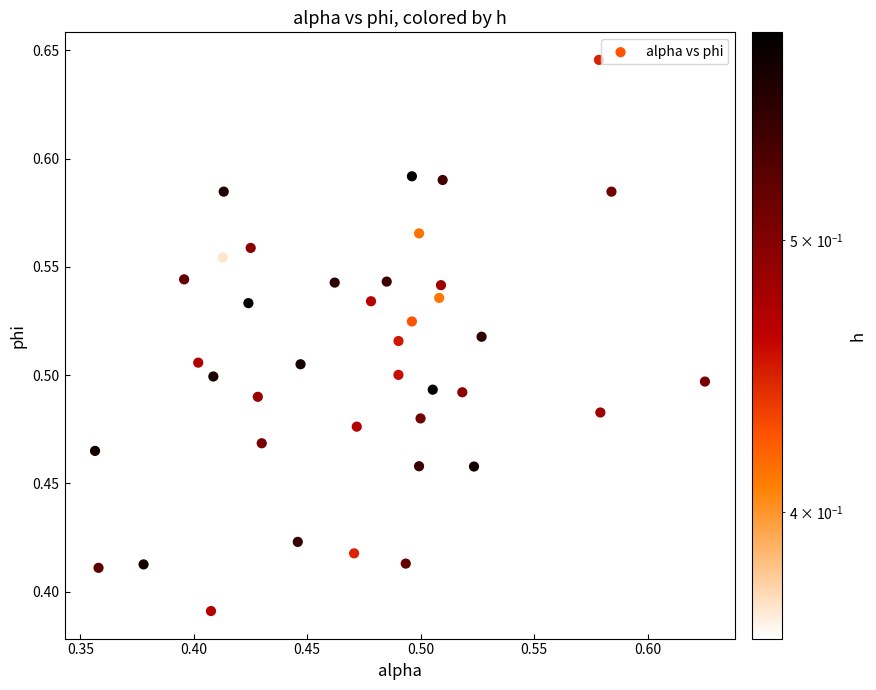

What is the range of X values (max minus min)?

0.3